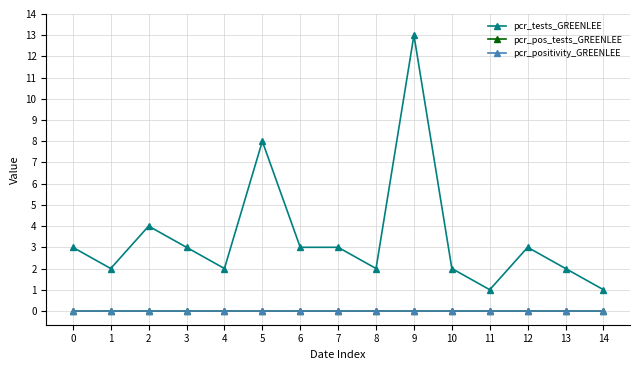

Which category has the highest value across all series?

9